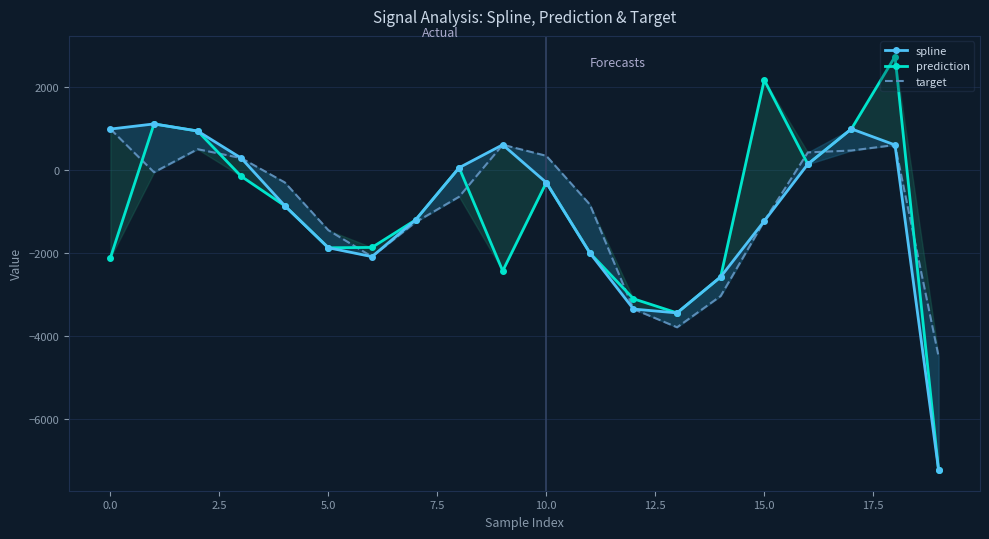

Rank the series by their maximum value, from highest to lowest.

prediction, spline, target